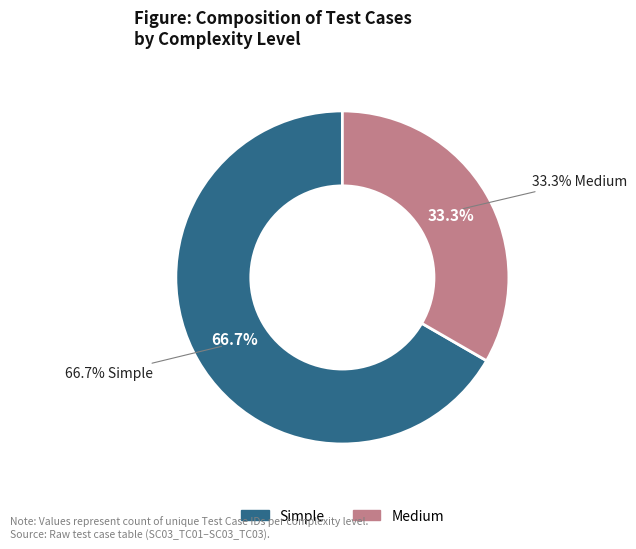

Is Medium the majority of the pie?

No